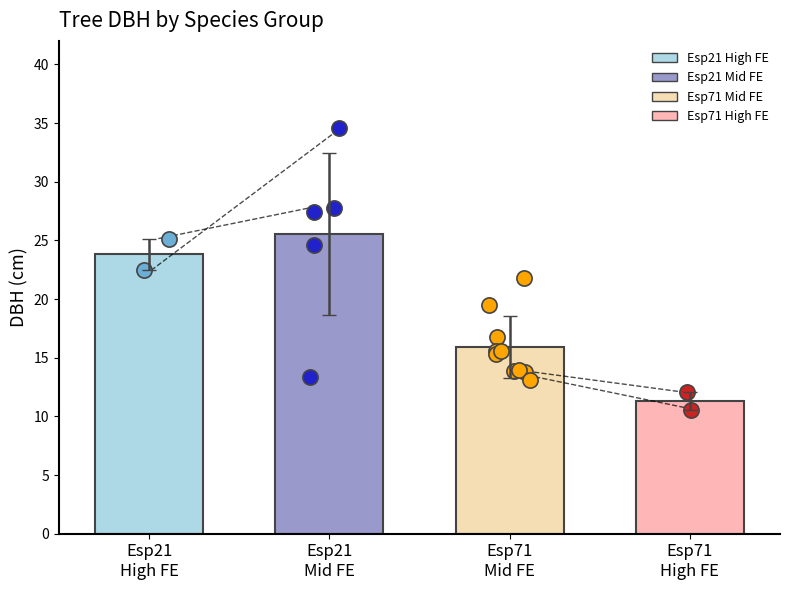

At how many categories does at least one series exceed 28?

1